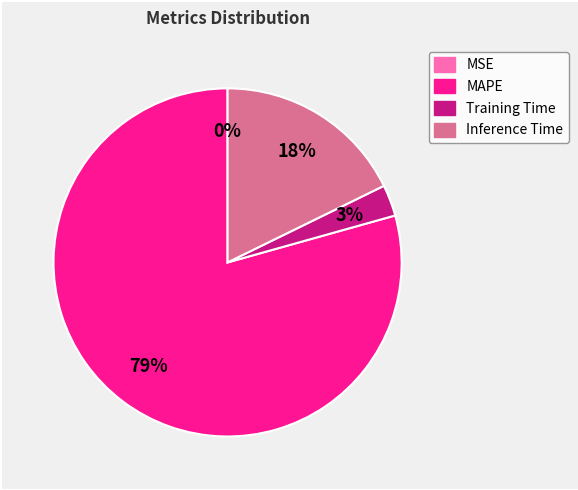

Do MAPE and Training Time together represent more than half of the pie?

Yes